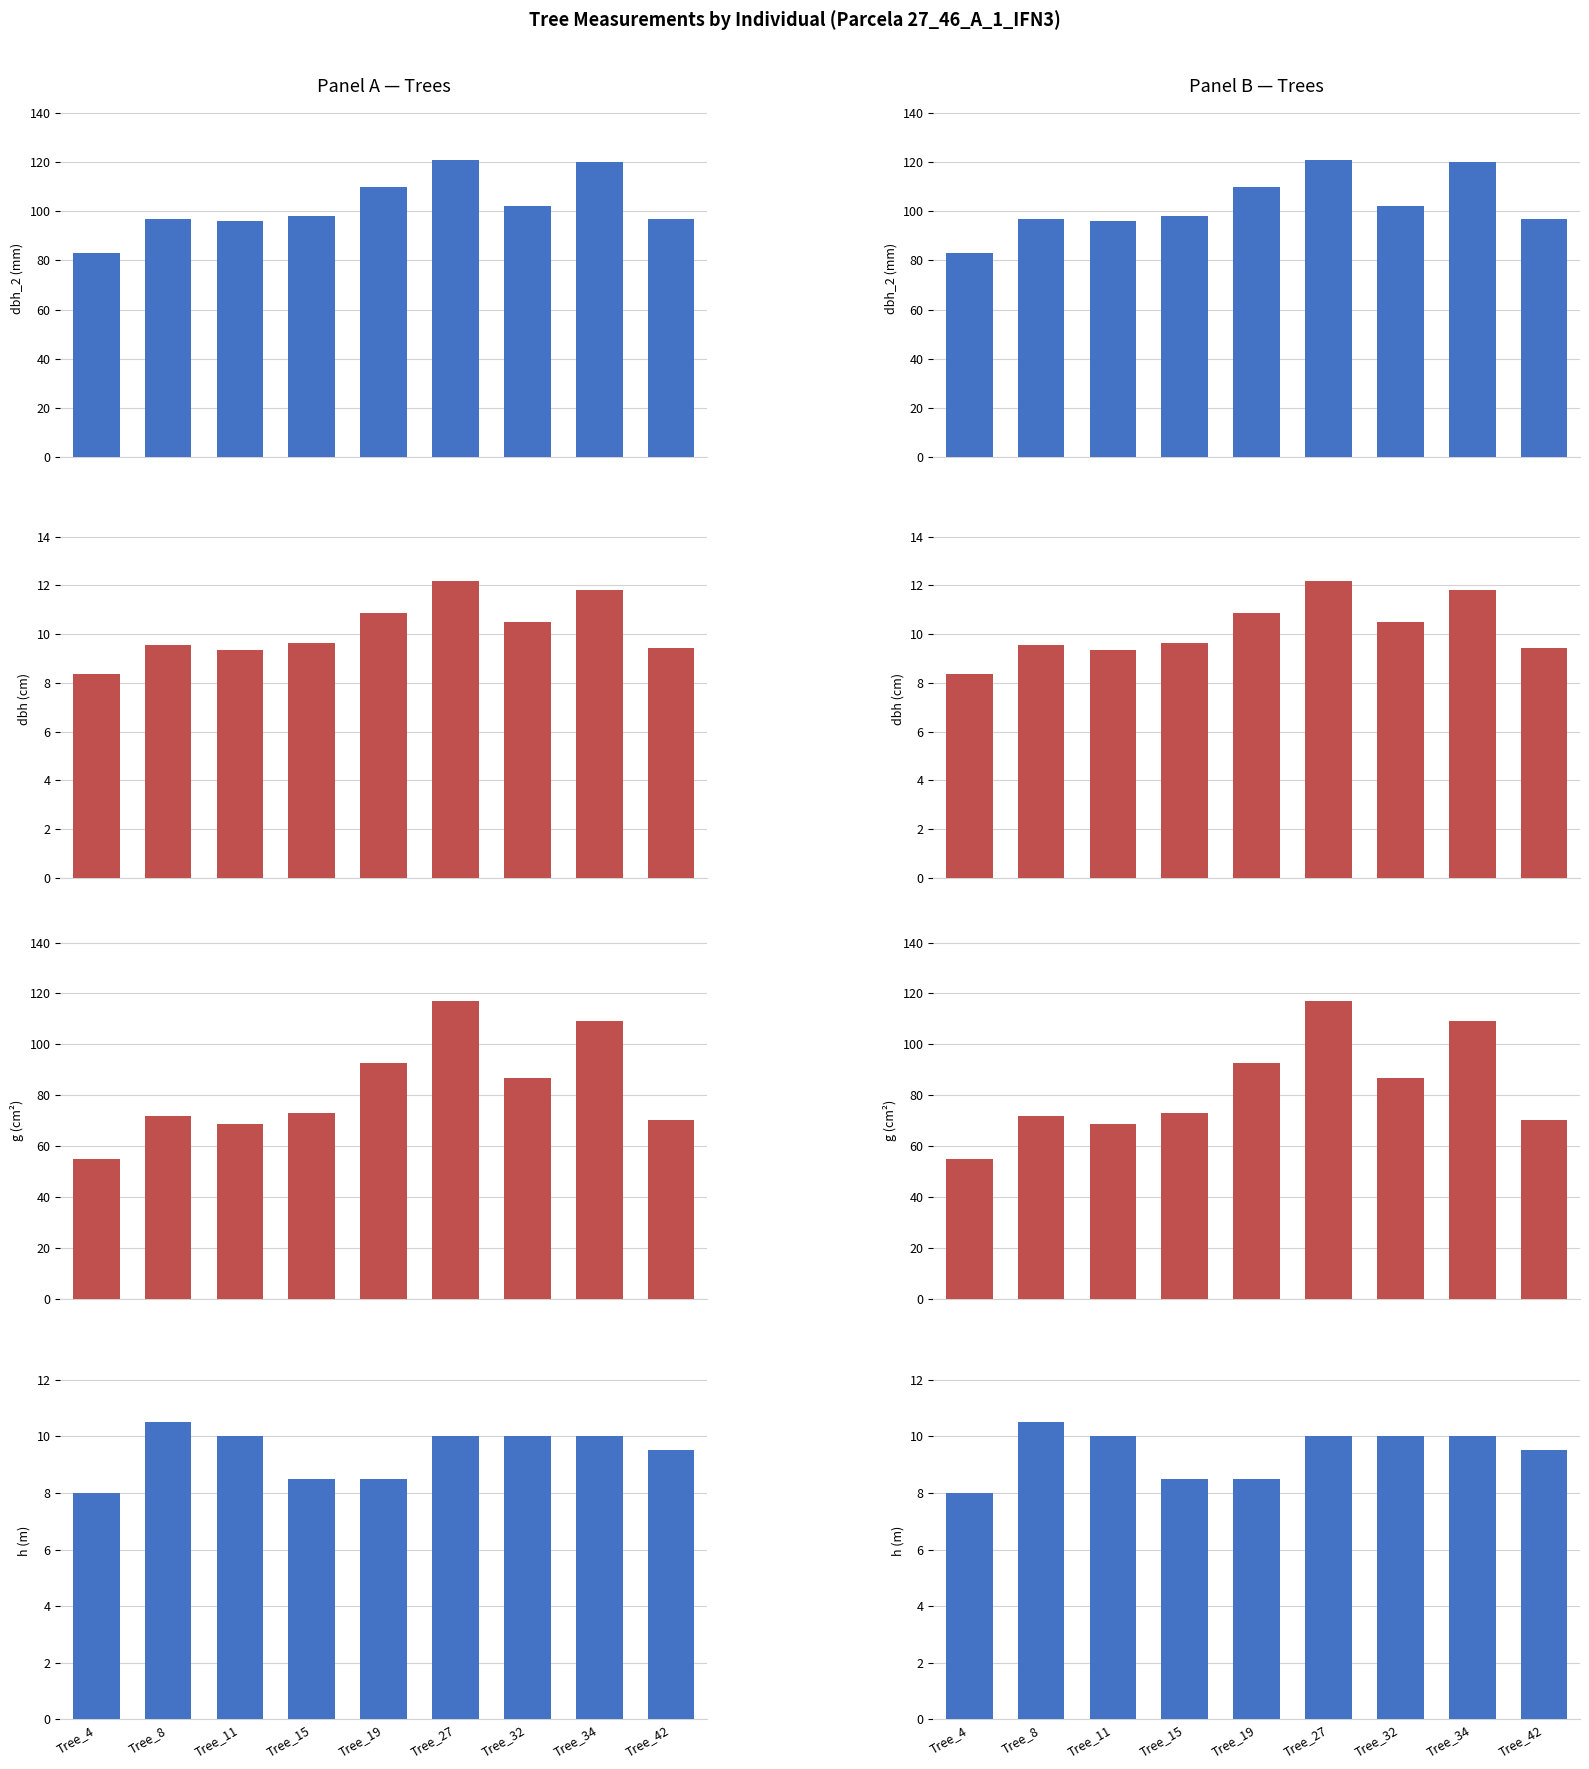

What is the value of the dbh_2 bar at the 6th from the left?

121.0